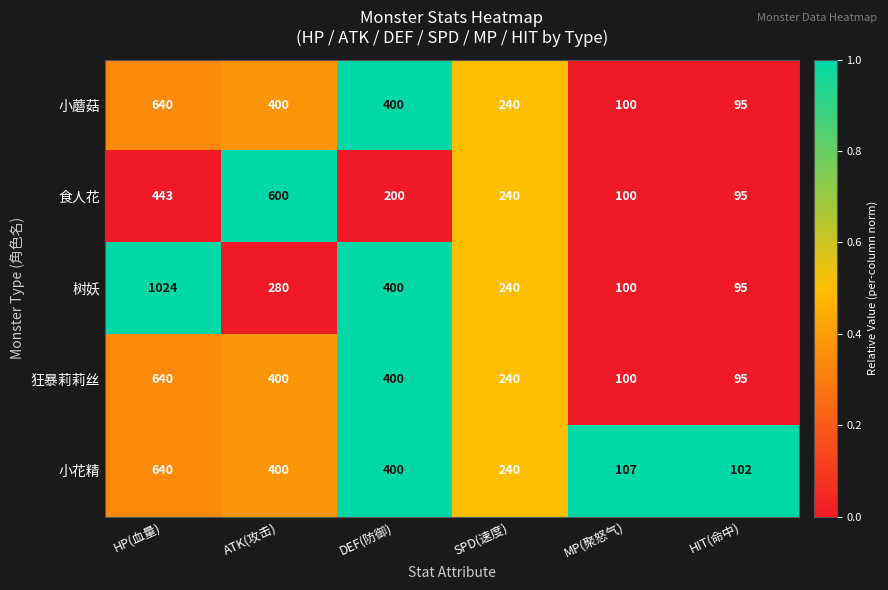

What is the difference between the highest and lowest values at MP(聚怒气)?

7